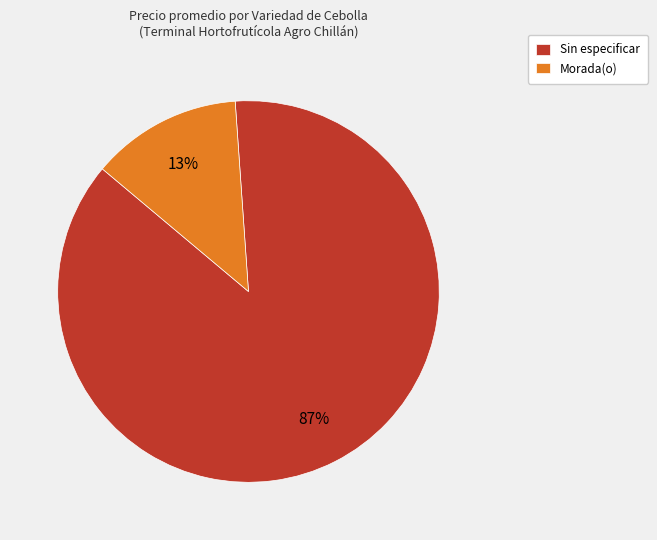

Is the sum of Sin especificar and Morada(o) greater than half?

Yes